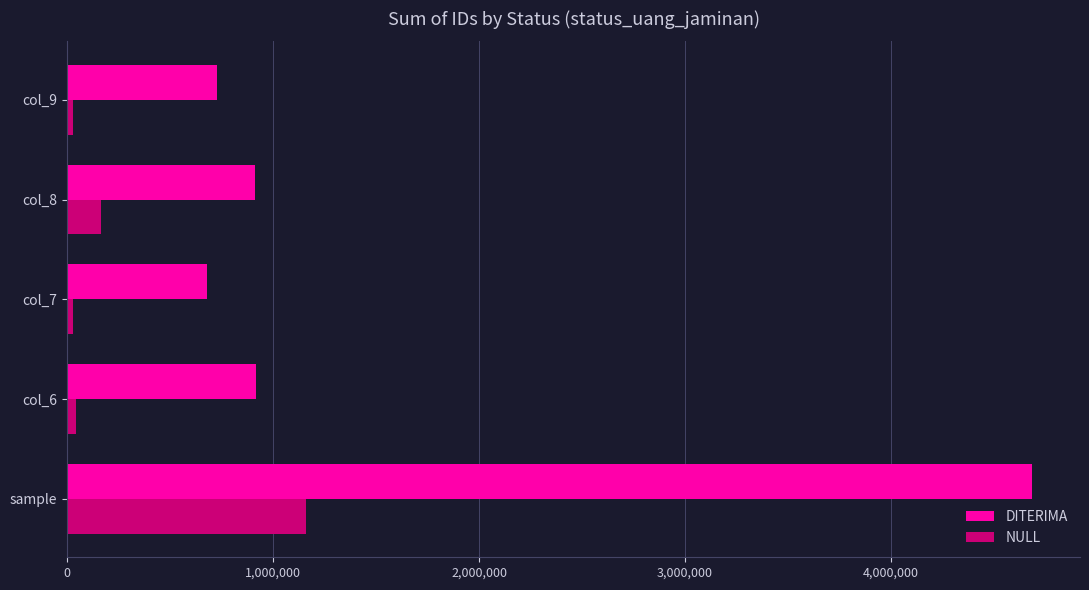

What is the sum of all NULL values?

1422329